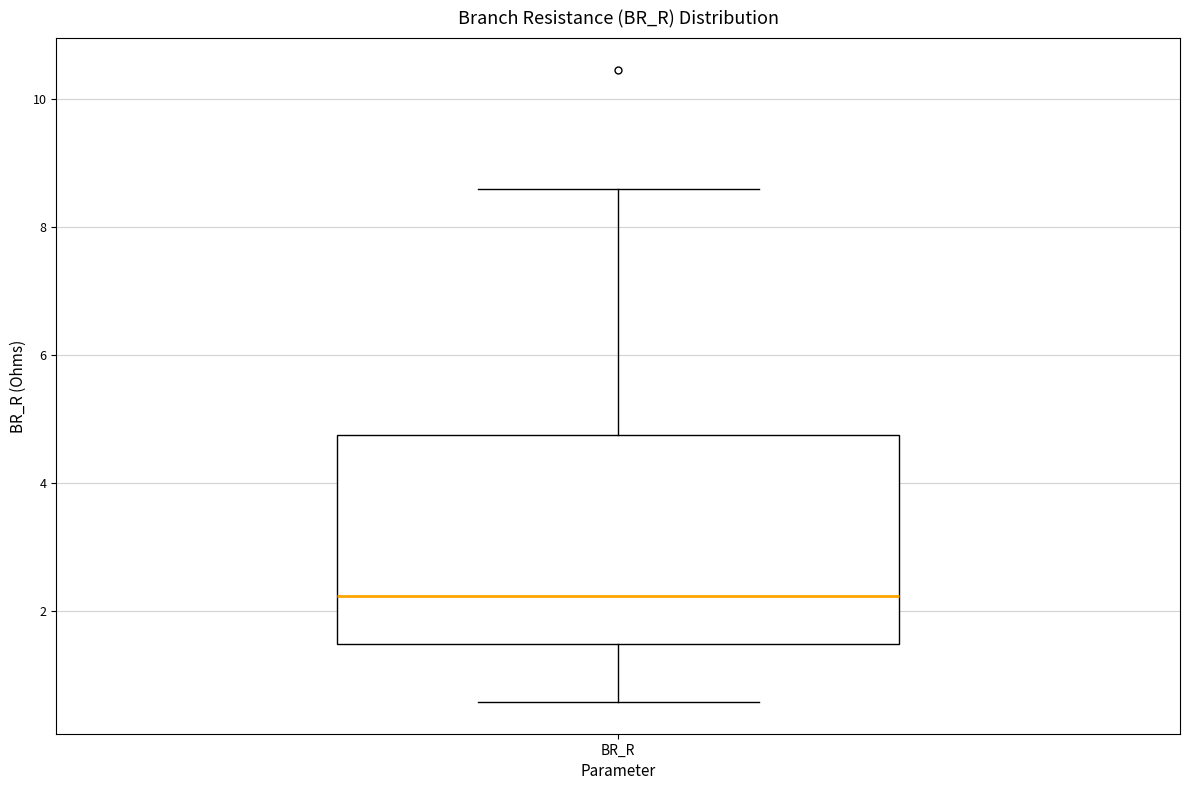

Transcribe this box plot: give where the median line is, the range the box spans, and where the two whiskers end, as read against the y-axis. The values are not printed on the chart, so give them approximately, as read against the axis.

median 2.2, box 1.4 to 4.8, whiskers 0.6 to 8.6